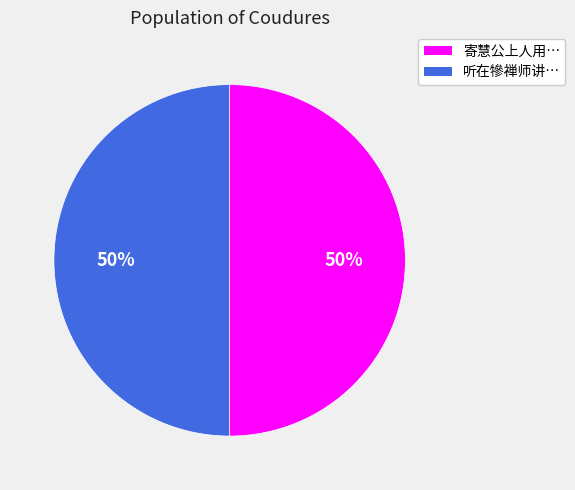

How many slices are in this pie chart?

2